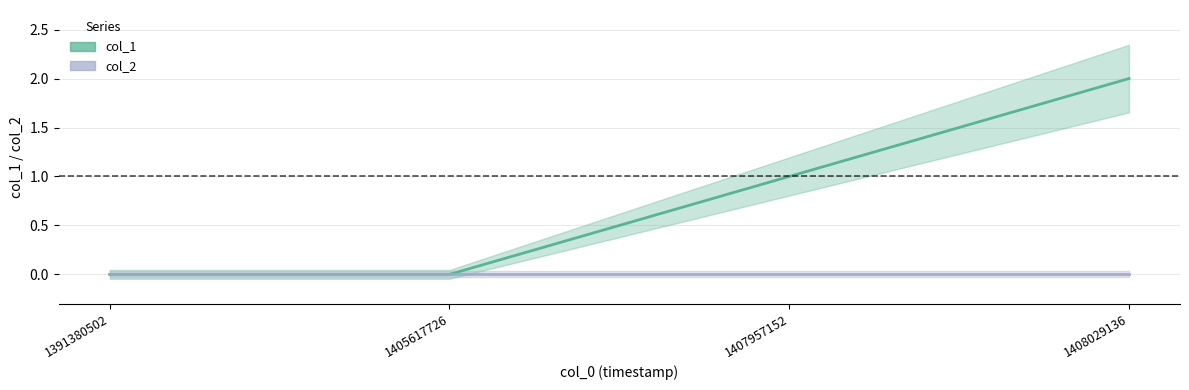

What is the sum of the values at 1408029136 and 1391380502?

2